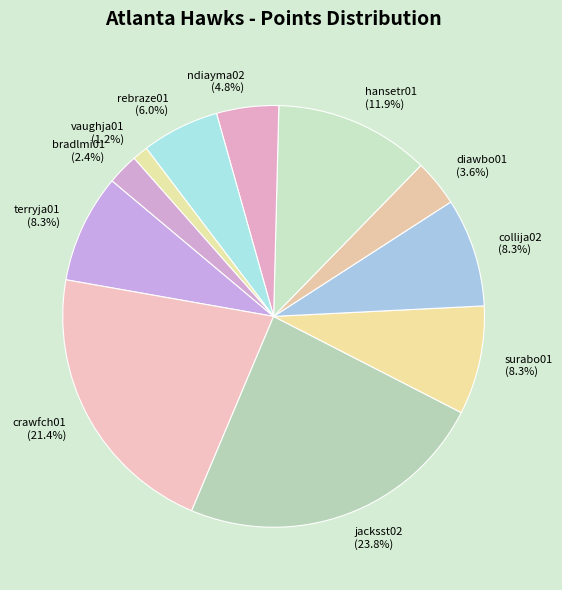

How many segments does this pie chart have?

11